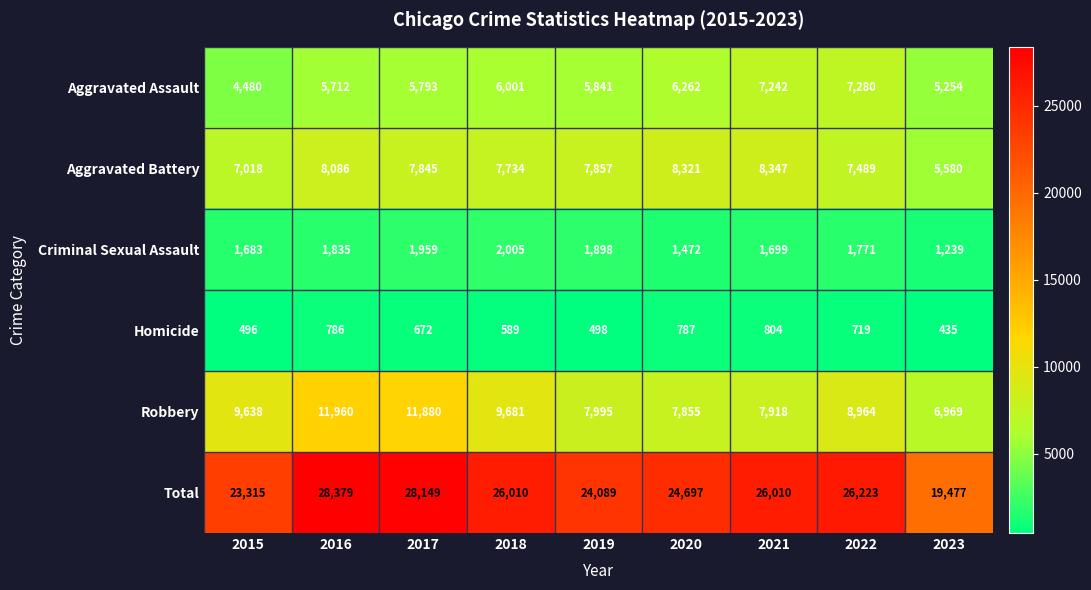

Which label corresponds to the smallest value in the chart?

2023